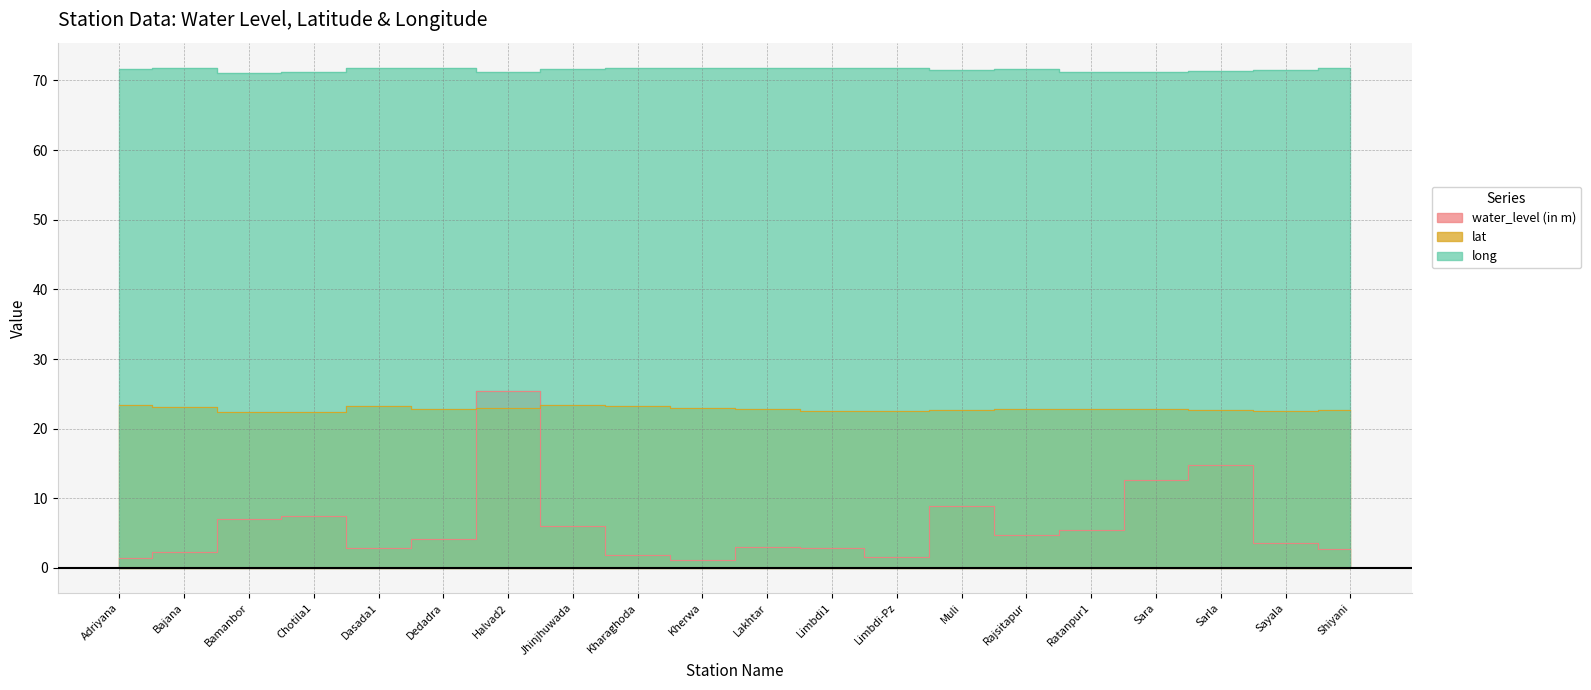

At which category does long reach its first local peak?

Bajana